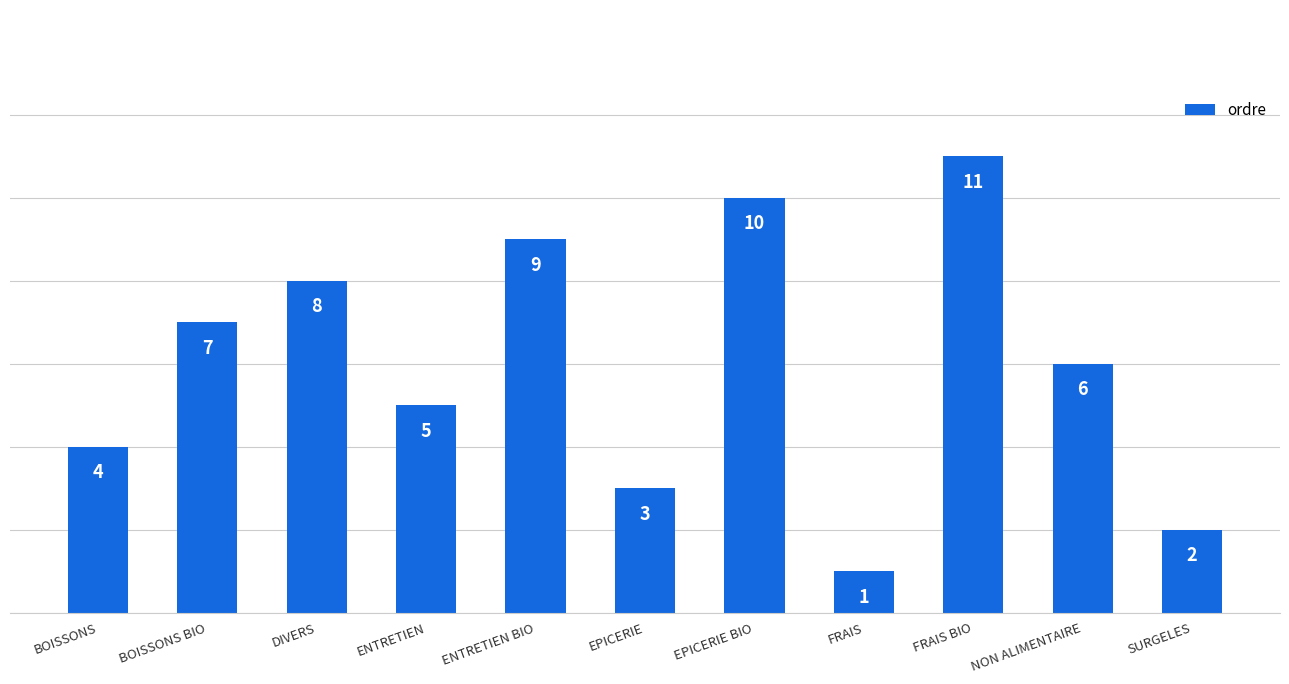

At which label is the value closest to 6?

NON ALIMENTAIRE